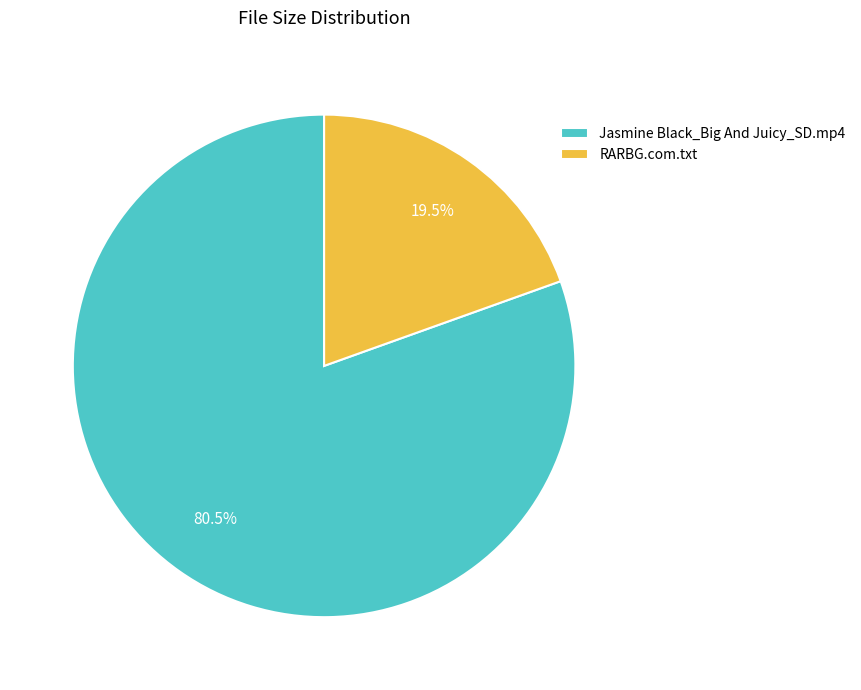

Which slice represents more than half of the pie?

Jasmine Black_Big And Juicy_SD.mp4